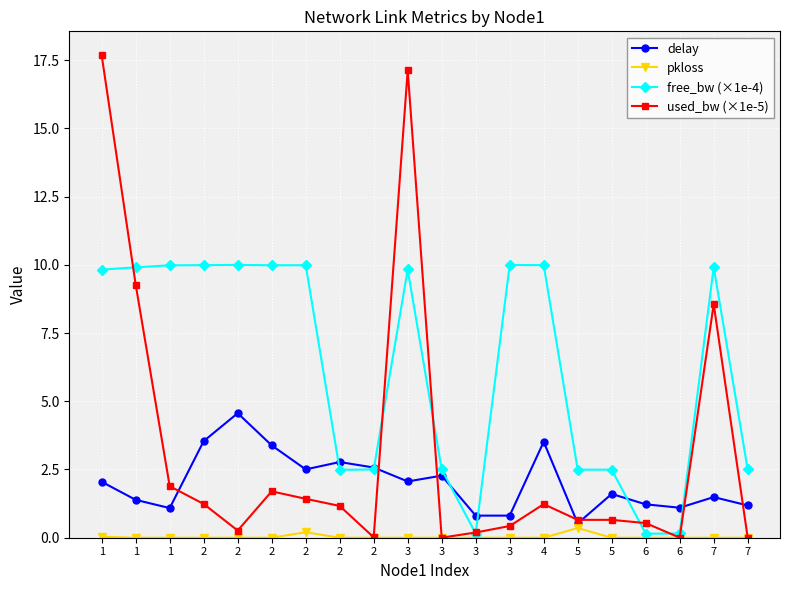

Between 2 and 4, which series saw the biggest shift?

free_bw (×1e-4)